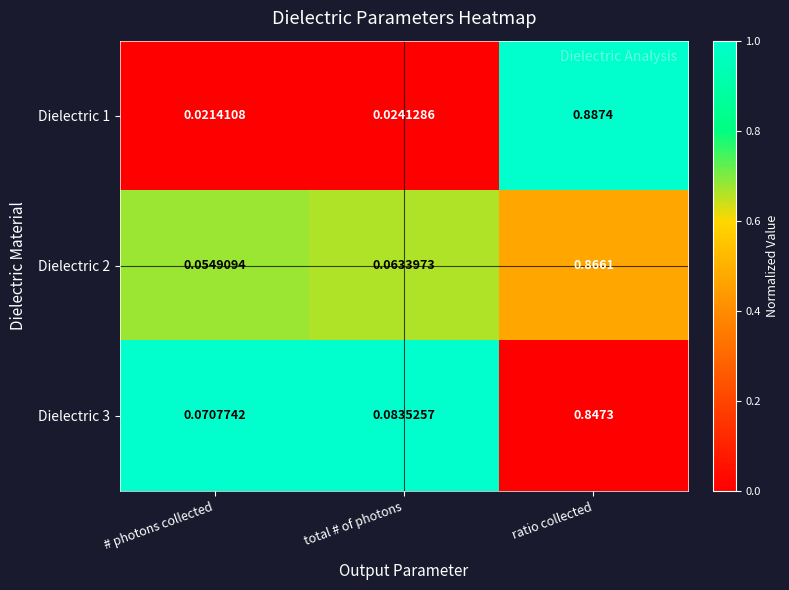

Is the value of Dielectric 3 at ratio collected greater than the value of Dielectric 2 at total # of photons?

Yes